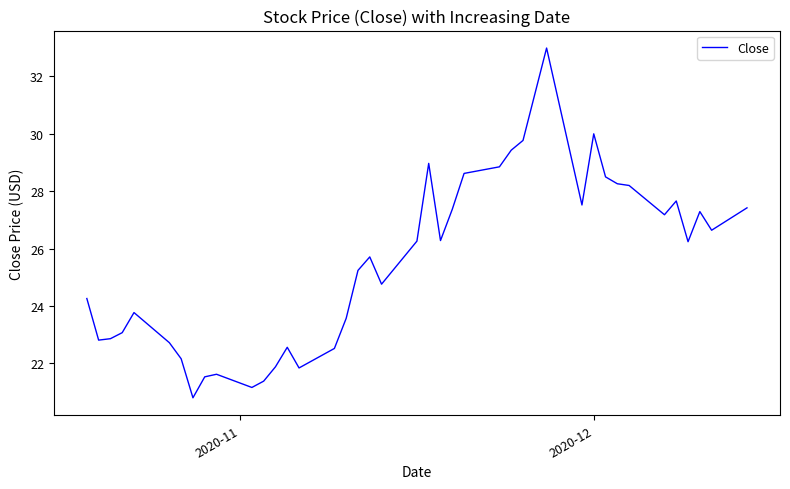

What is the minimum value shown in the chart?

20.8